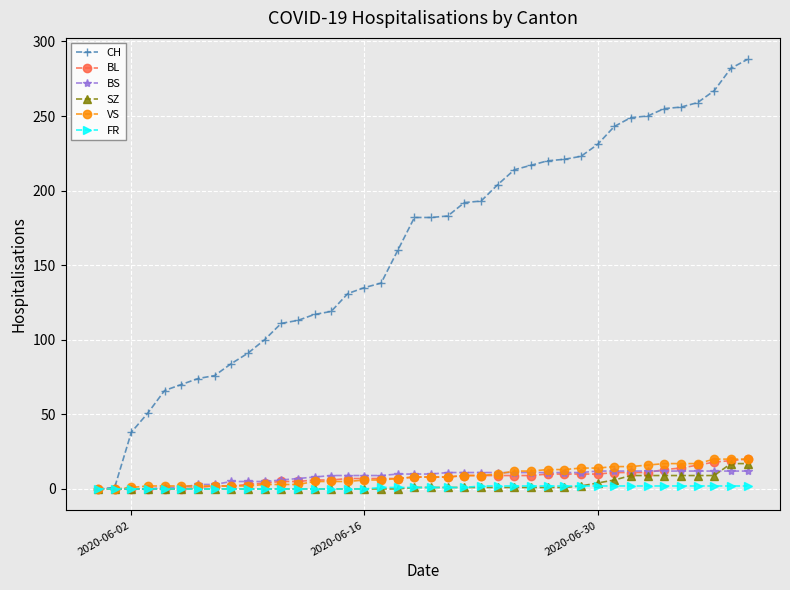

Which series has the largest total across all categories?

CH